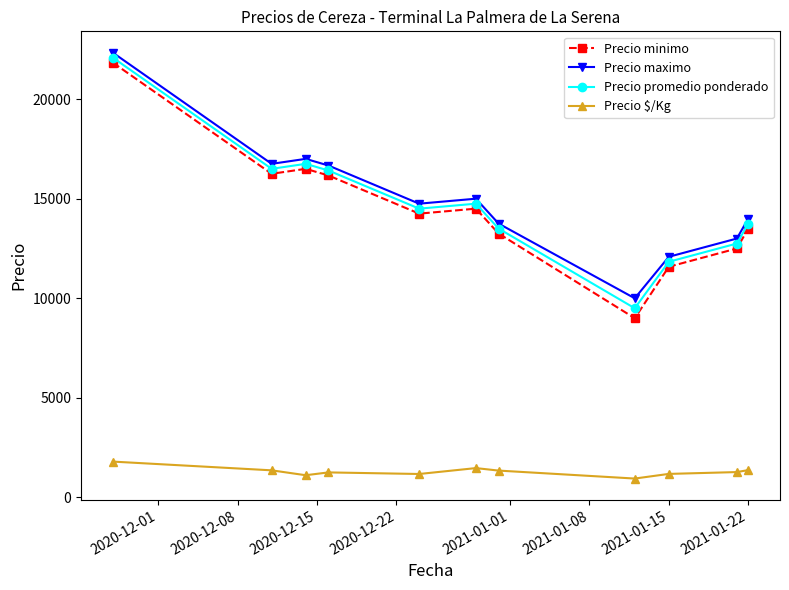

List the series in order of their peak value, lowest first.

Precio $/Kg, Precio minimo, Precio promedio ponderado, Precio maximo